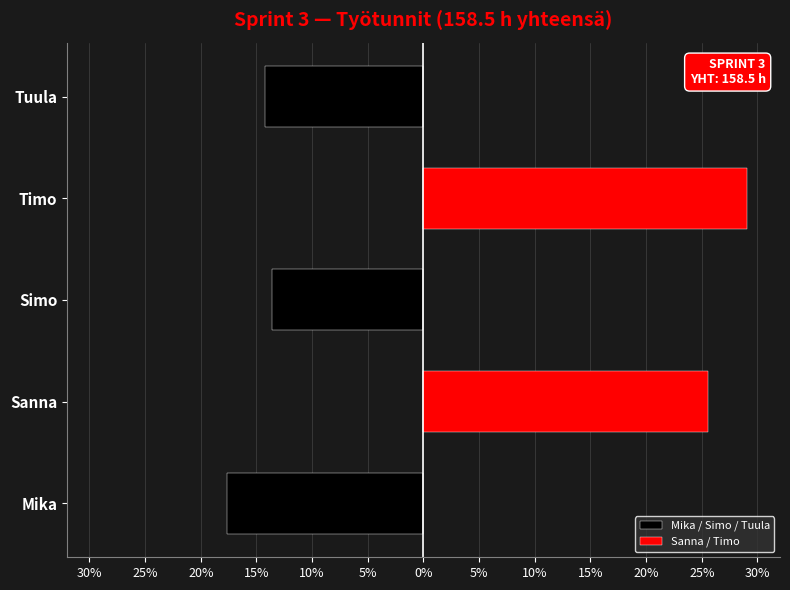

True or false: Sanna / Timo has a value of 0.0 at Mika.

True